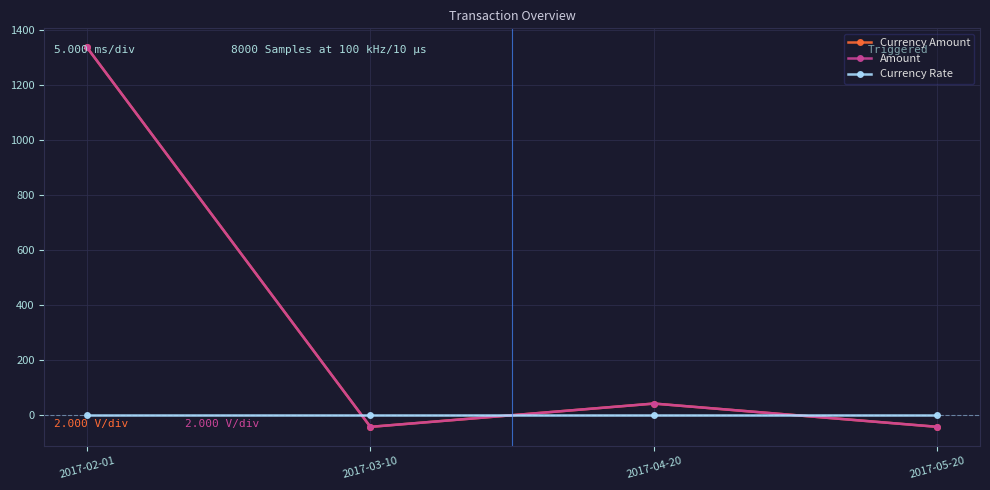

Does the chart have visible grid lines?

Yes